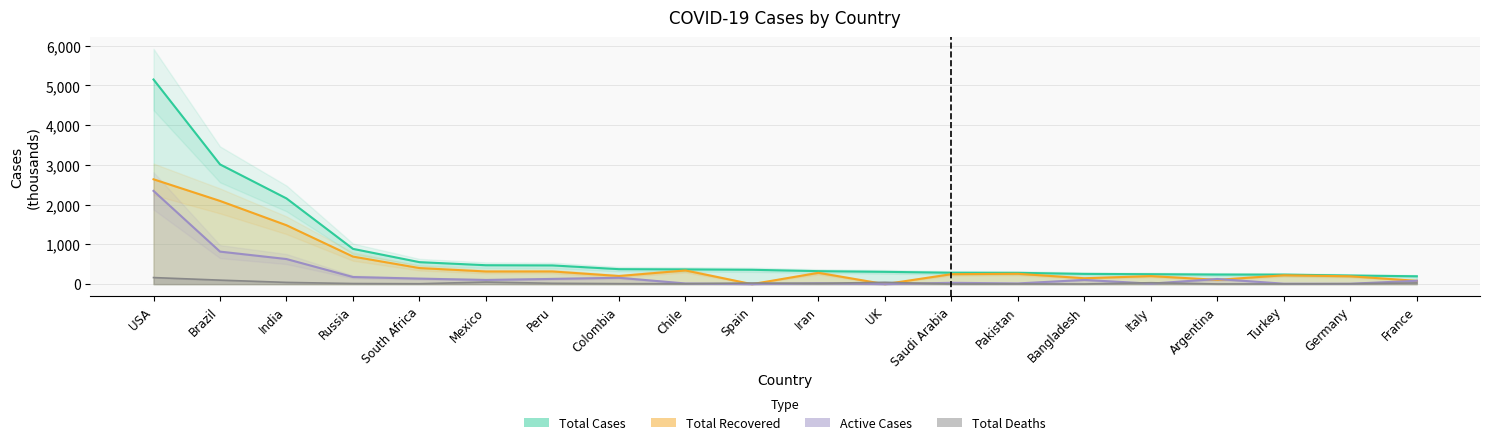

Which label corresponds to the smallest value in the chart?

Spain